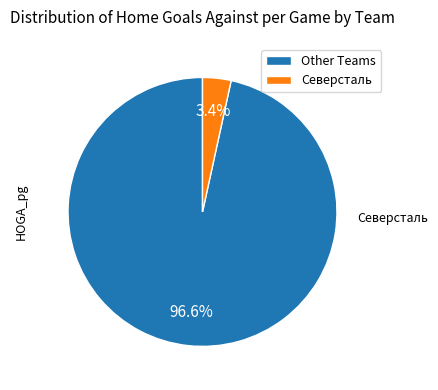

What is the total percentage of Северсталь and Other Teams?

100.0%